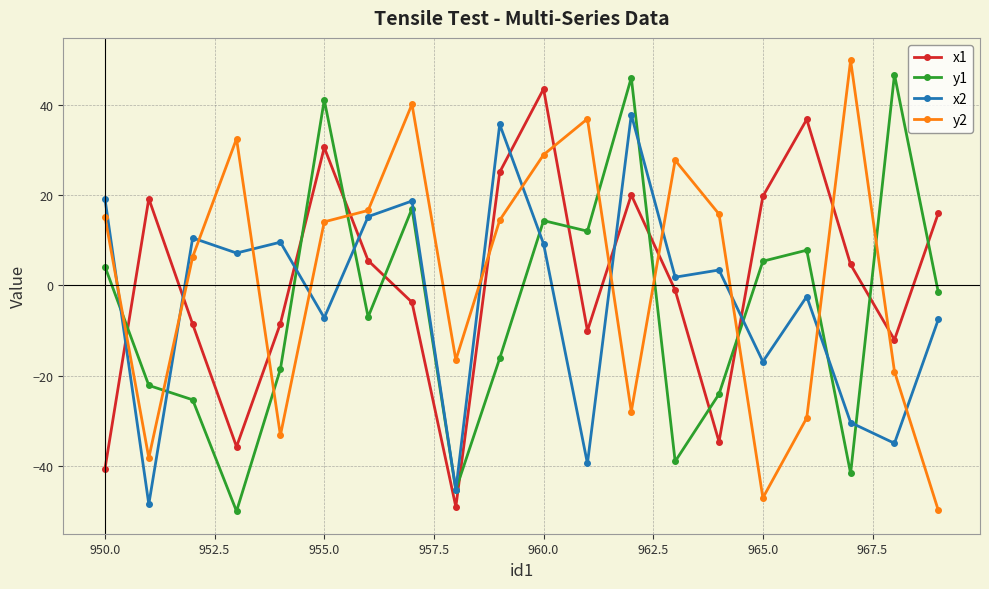

True or false: y2 has more than 1 points higher than both neighbors.

True